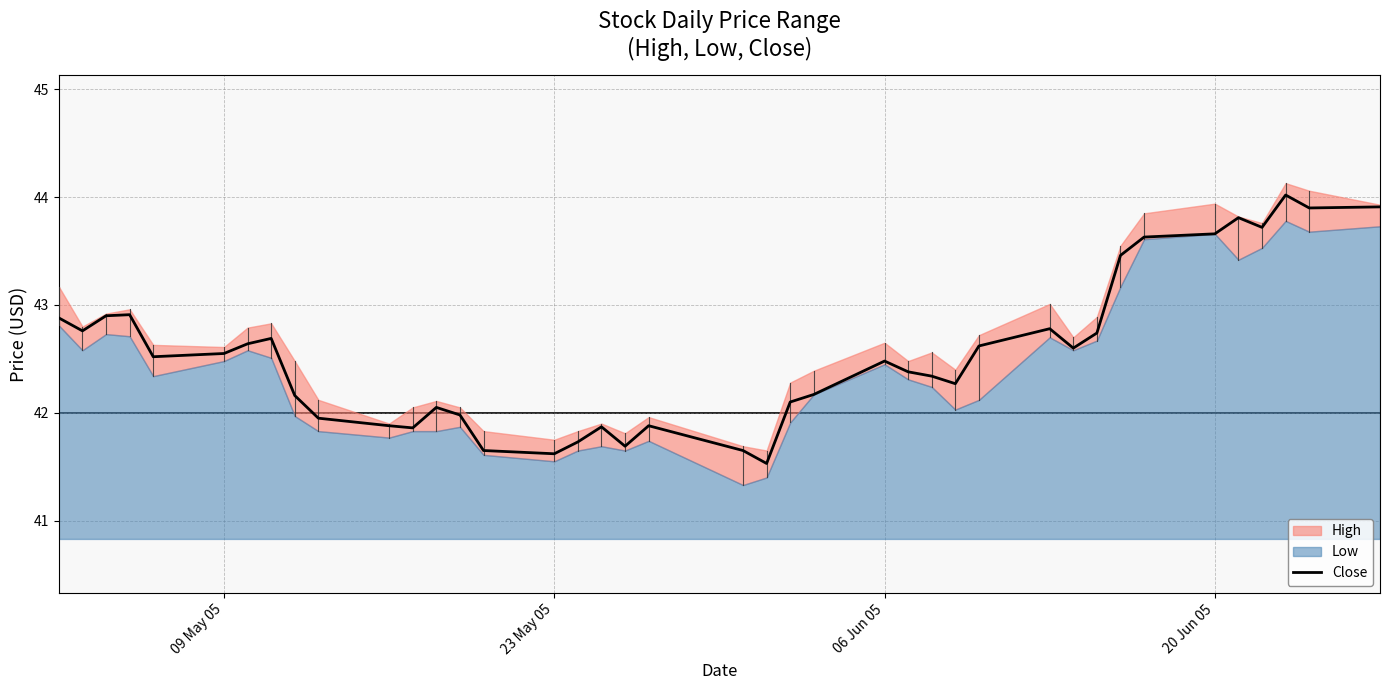

What is the average value?

42.5